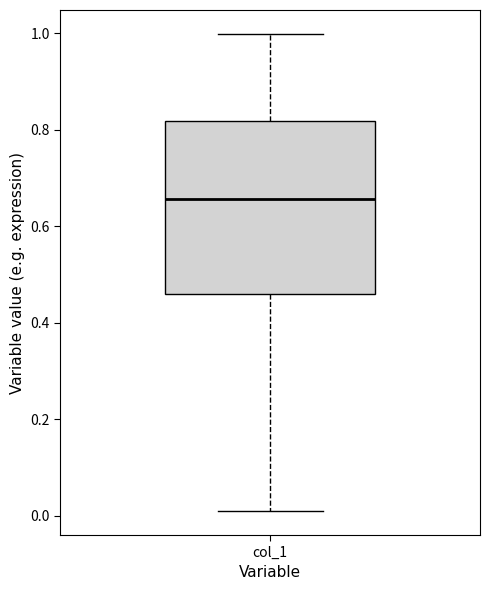

Transcribe this box plot: give where the median line is, the range the box spans, and where the two whiskers end, as read against the y-axis. The values are not printed on the chart, so give them approximately, as read against the axis.

median 0.66, box 0.46 to 0.82, whiskers 0.00 to 1.00